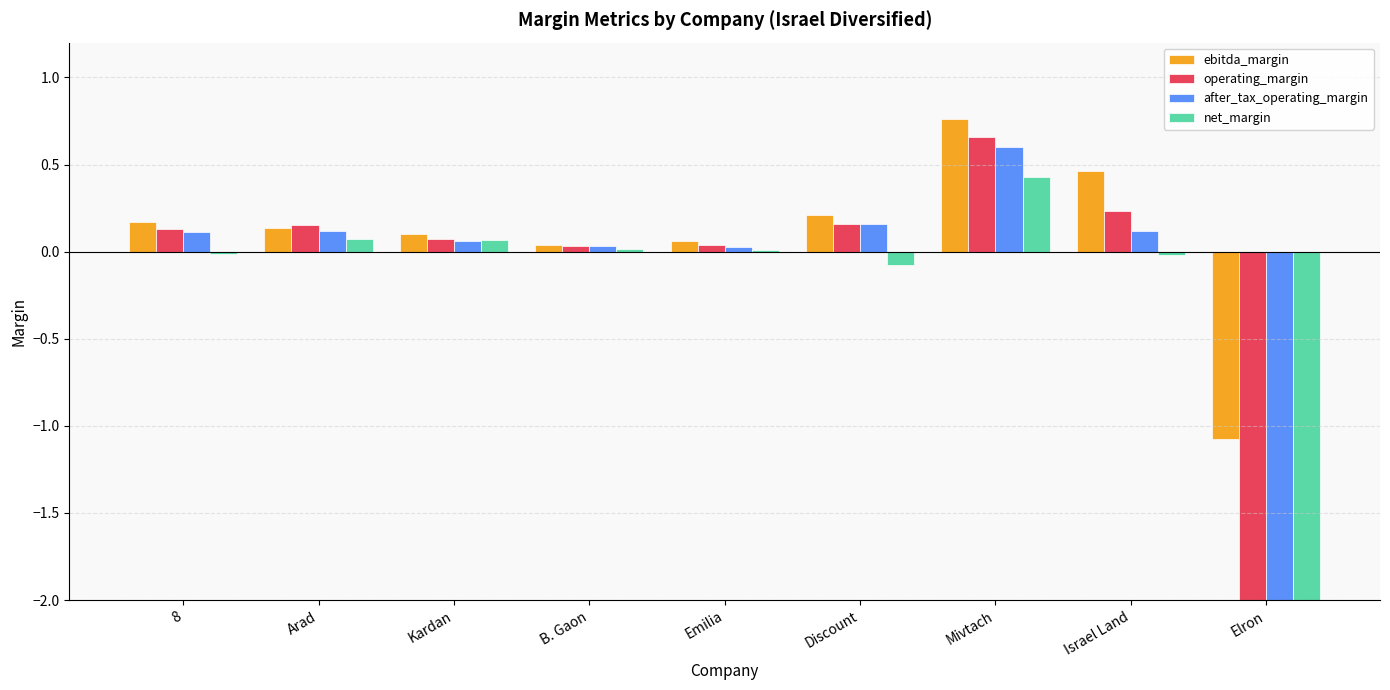

Reading right to left, what are all the values shown in this chart?

ebitda_margin: Elron=-1.1	Israel Land=0.5	Mivtach=0.8	Discount=0.2	Emilia=0.1	B. Gaon=0.0	Kardan=0.1	Arad=0.1	8=0.2
operating_margin: Elron=-5.4	Israel Land=0.2	Mivtach=0.7	Discount=0.2	Emilia=0.0	B. Gaon=0.0	Kardan=0.1	Arad=0.2	8=0.1
after_tax_operating_margin: Elron=-5.4	Israel Land=0.1	Mivtach=0.6	Discount=0.2	Emilia=0.0	B. Gaon=0.0	Kardan=0.1	Arad=0.1	8=0.1
net_margin: Elron=-7.6	Israel Land=-0.0	Mivtach=0.4	Discount=-0.1	Emilia=0.0	B. Gaon=0.0	Kardan=0.1	Arad=0.1	8=-0.0